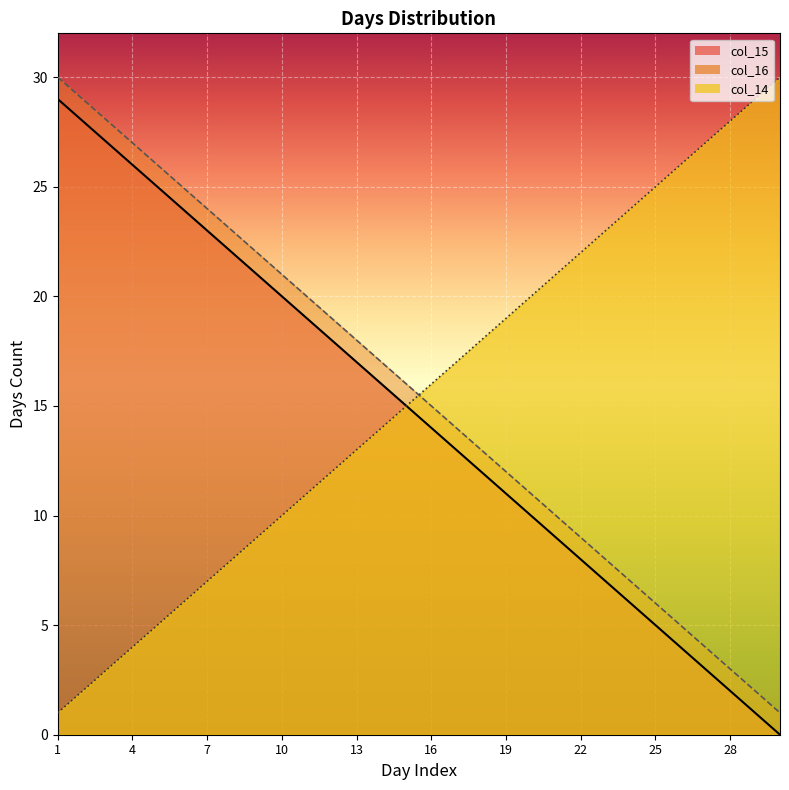

Reading left to right, what are all the values shown in this chart?

col_14: 29	28	27	26	25	24	23	22	21	20	19	18	17	16	15	14	13	12	11	10	9	8	7	6	5	4	3	2	1	0
col_15: 30	29	28	27	26	25	24	23	22	21	20	19	18	17	16	15	14	13	12	11	10	9	8	7	6	5	4	3	2	1
col_16: 1	2	3	4	5	6	7	8	9	10	11	12	13	14	15	16	17	18	19	20	21	22	23	24	25	26	27	28	29	30